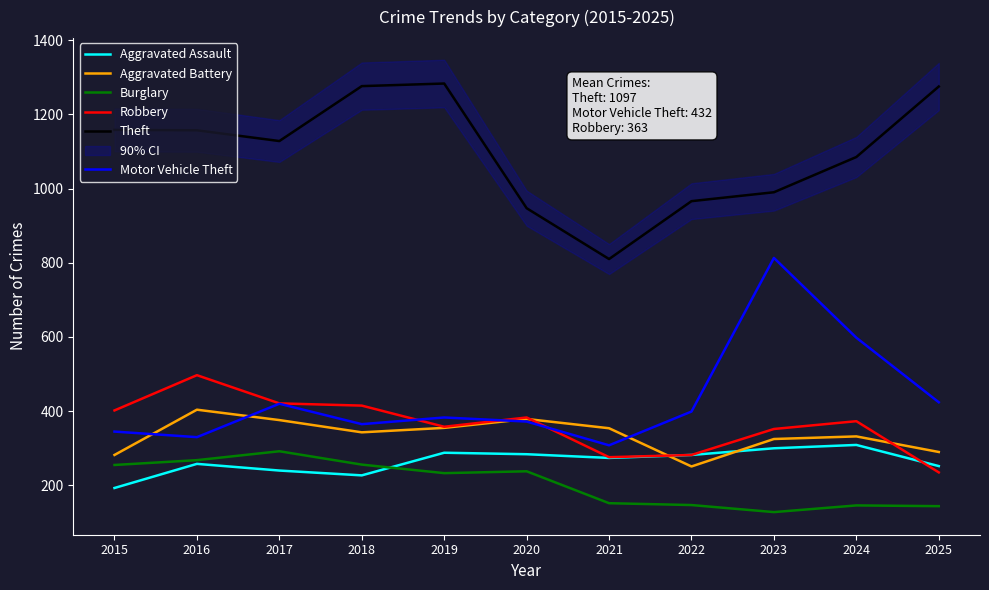

At which label is Aggravated Assault closest to 251?

2025